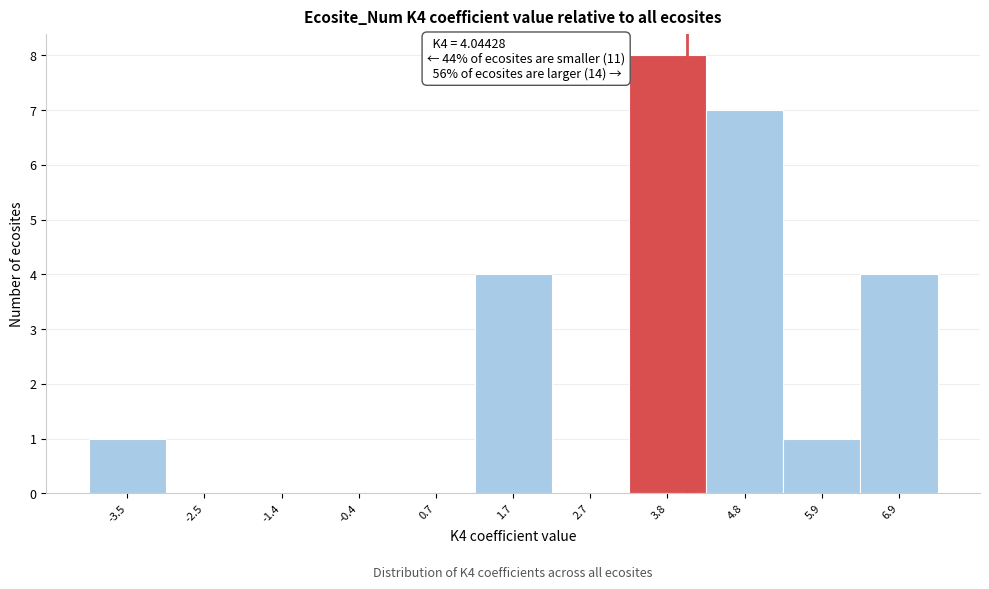

Over which range of the x-axis is the bar tallest?

3.2 to 4.4